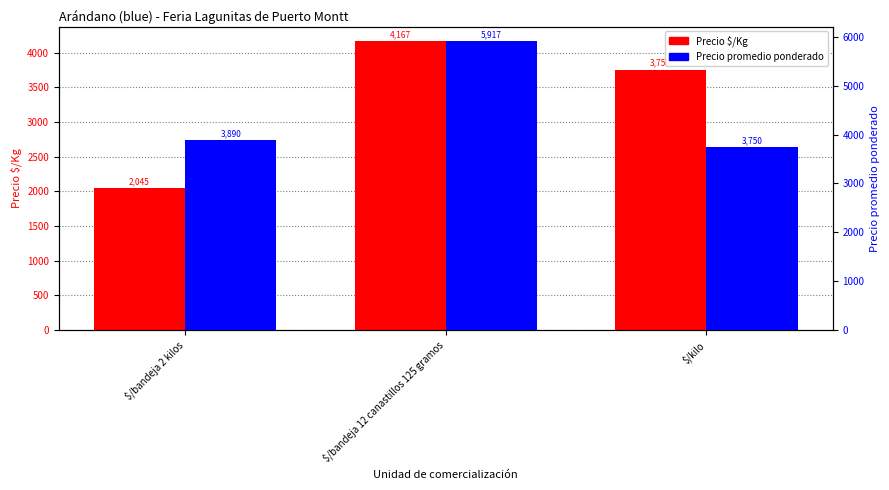

Which category has the lowest value in the Precio $/Kg series?

$/bandeja 2 kilos